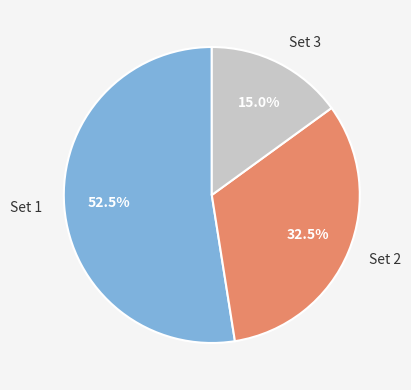

To the nearest percent, what is the combined percentage of Set 2 and Set 1?

85%